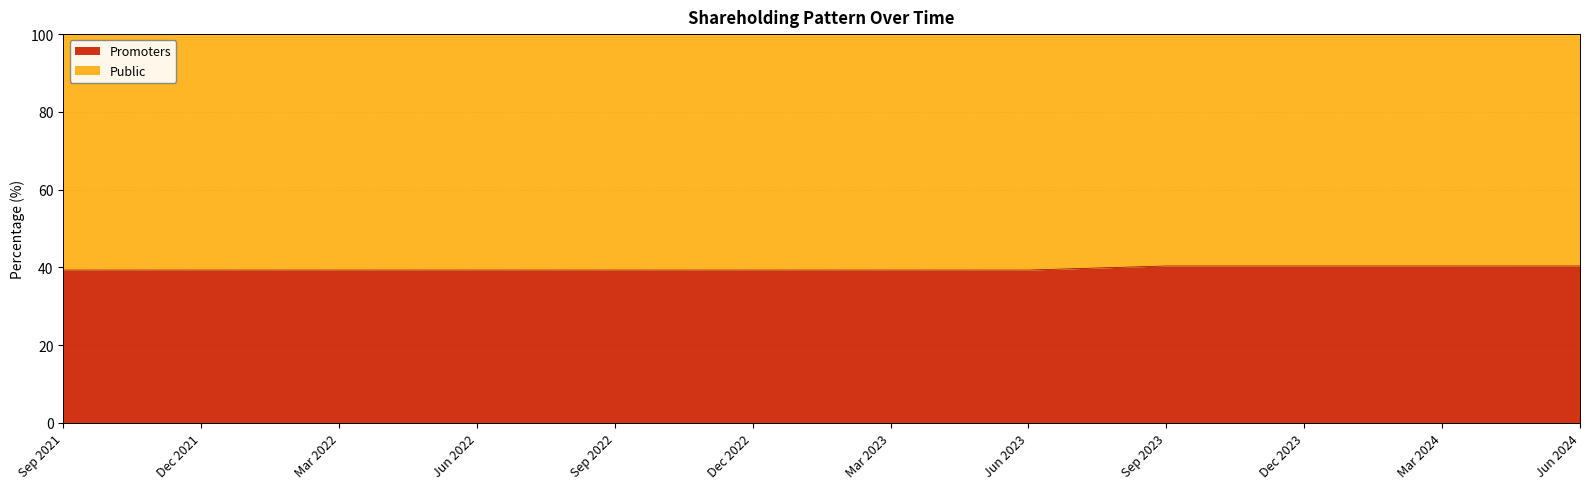

What is the difference between the maximum and minimum values?

1.1